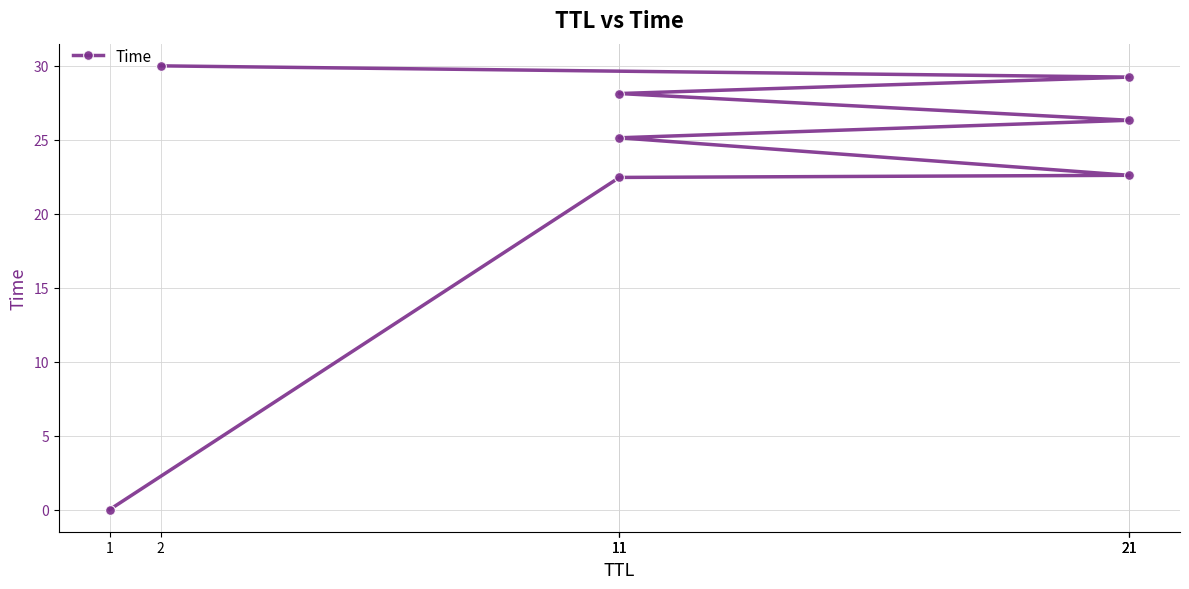

Reading left to right, list all the values displayed in this chart.

1=0.0	11=22.5	21=22.6	11=25.1	21=26.3	11=28.1	21=29.2	2=30.0